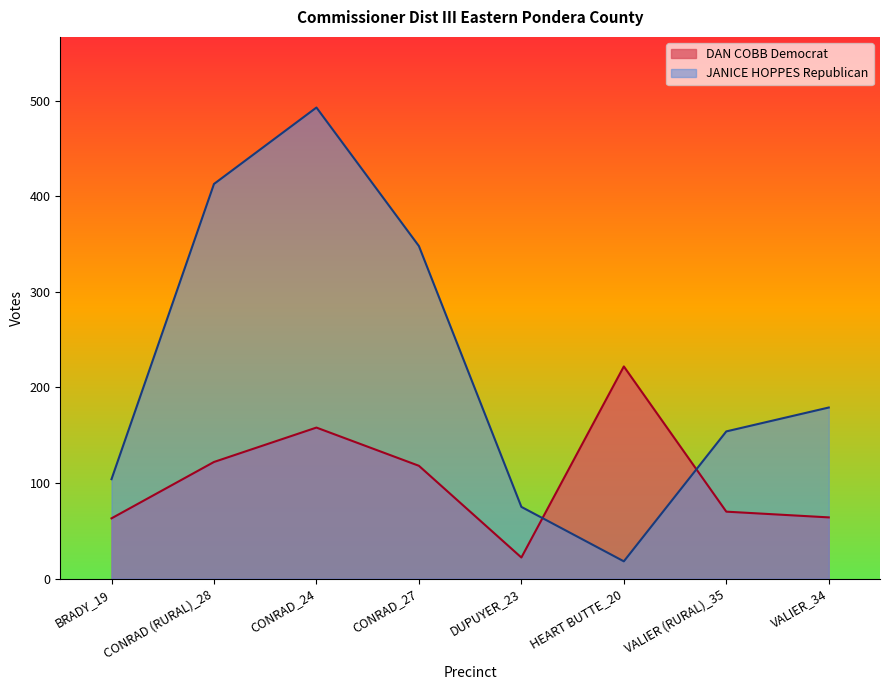

What is the value of the JANICE HOPPES Republican point at the 5th from the left?

75